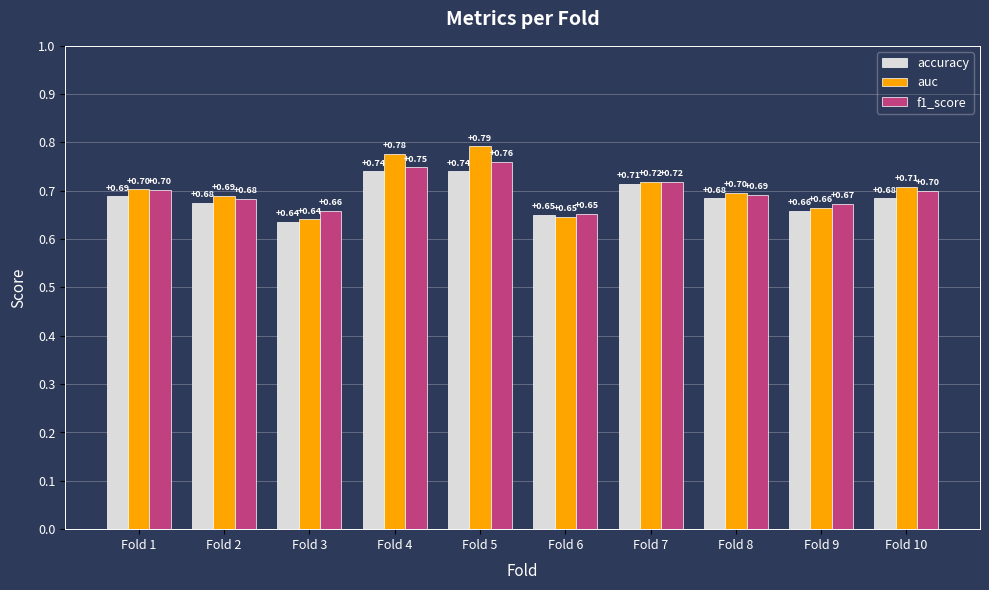

What is the sum of all auc values?

7.0